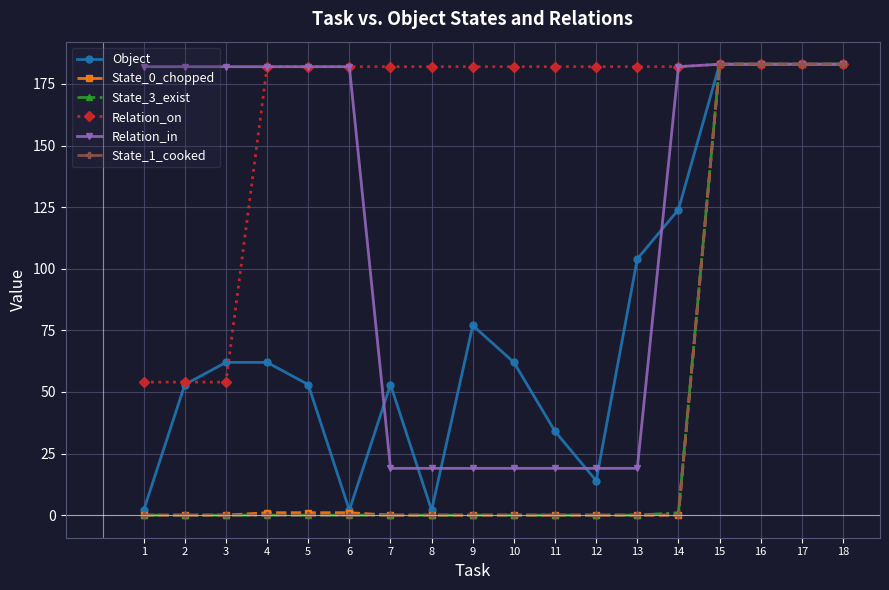

Is this an area chart (filled region under the line)?

No